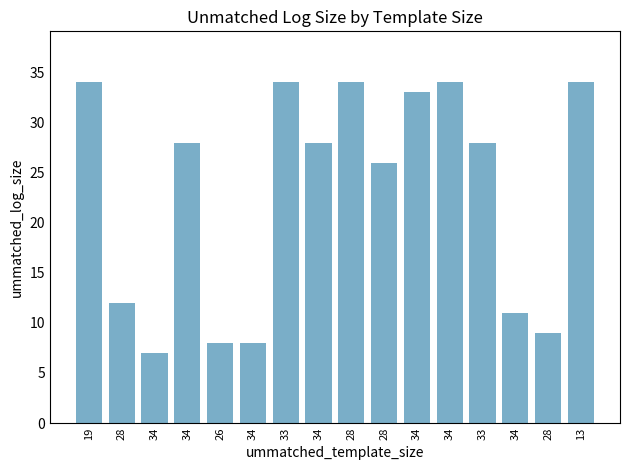

What is the label of the 7th bar from the right?

28